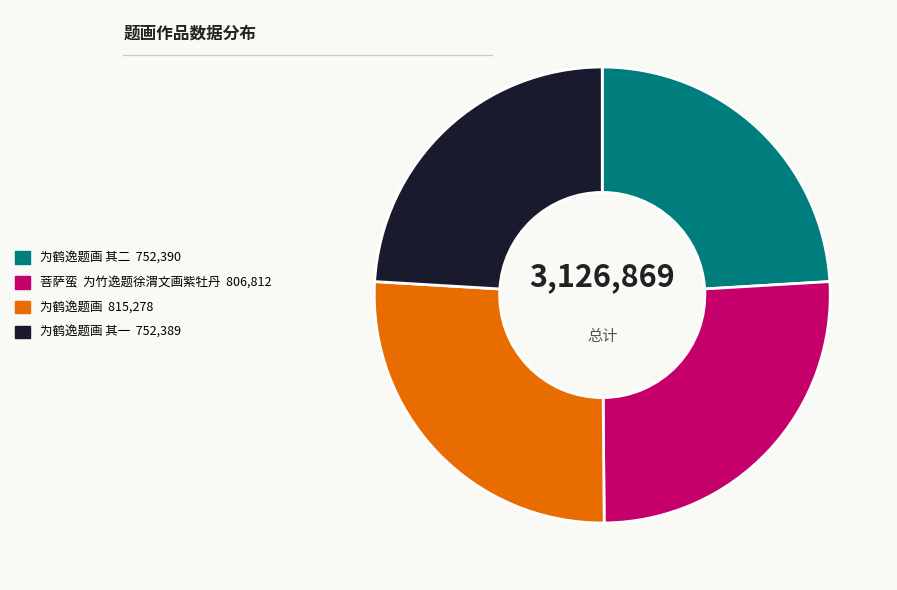

Is there any slice that represents more than half of the pie?

No